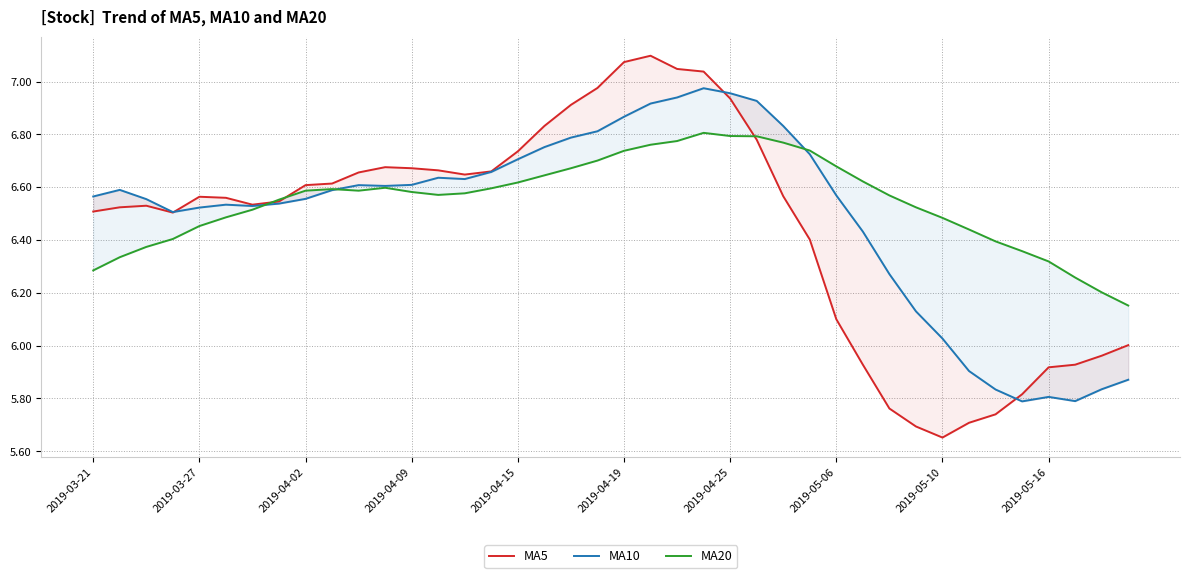

True or false: MA5 and MA10 intersect in this chart.

True